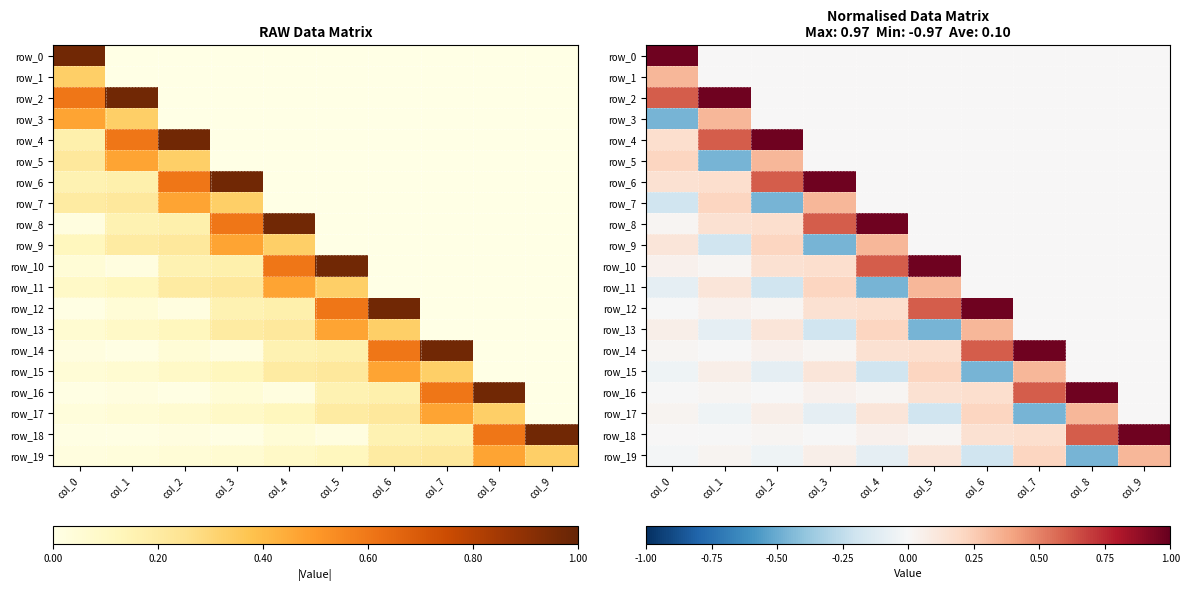

Is it true that row_19 equals -0.1 at col_8?

False